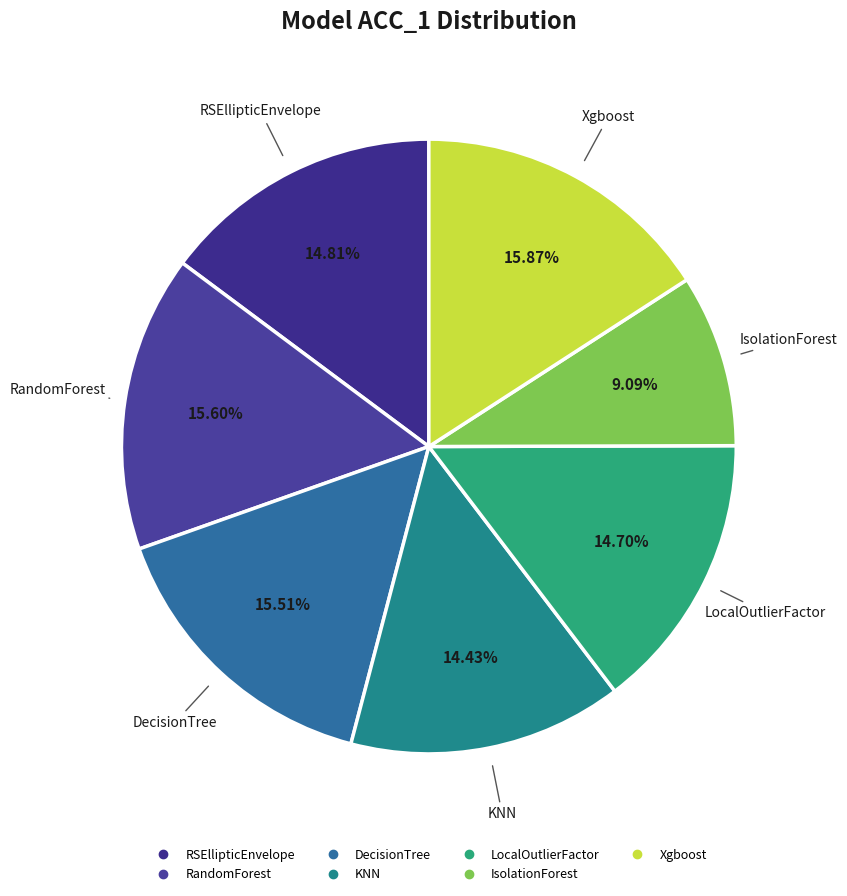

Does Xgboost represent more than half of the total?

No